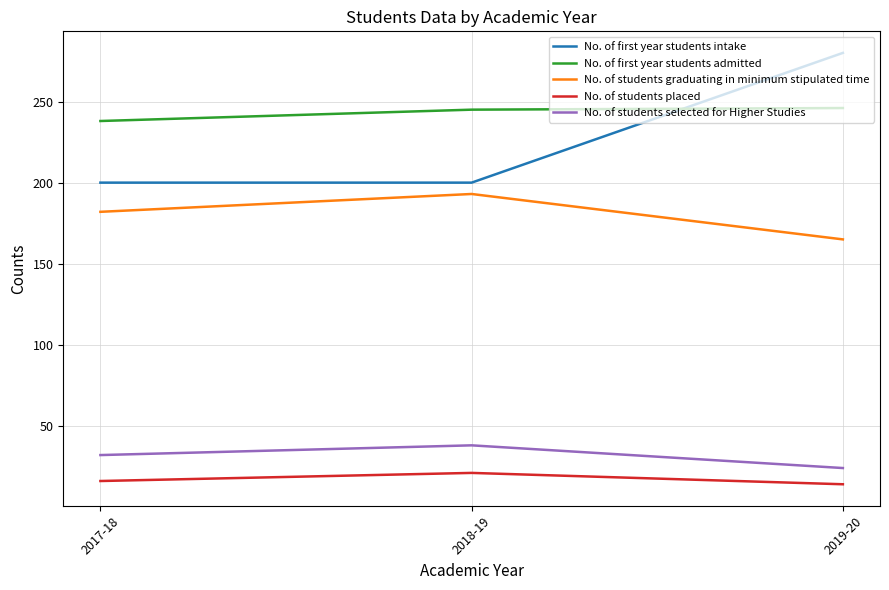

What is the difference between the highest and lowest values at 2017-18?

222